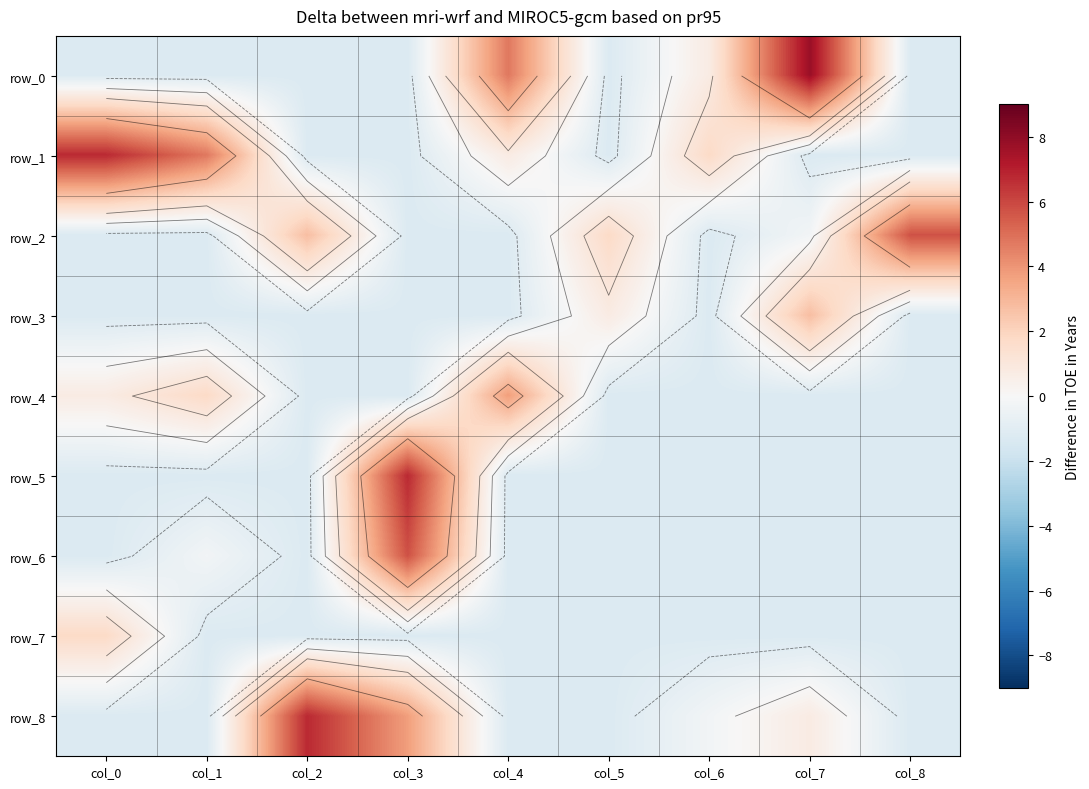

At which label is row_6 closest to 2?

col_1